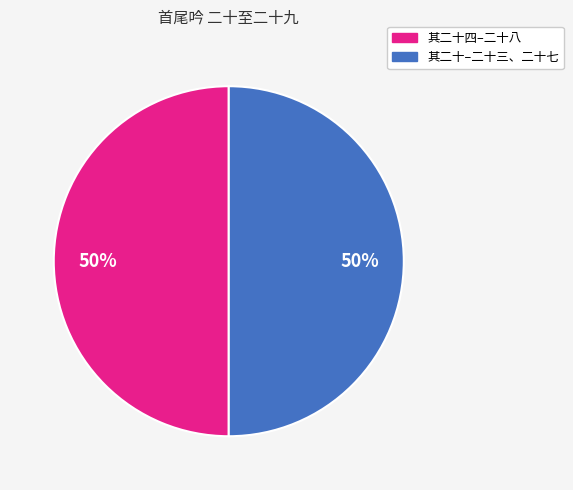

How many slices are in this pie chart?

2